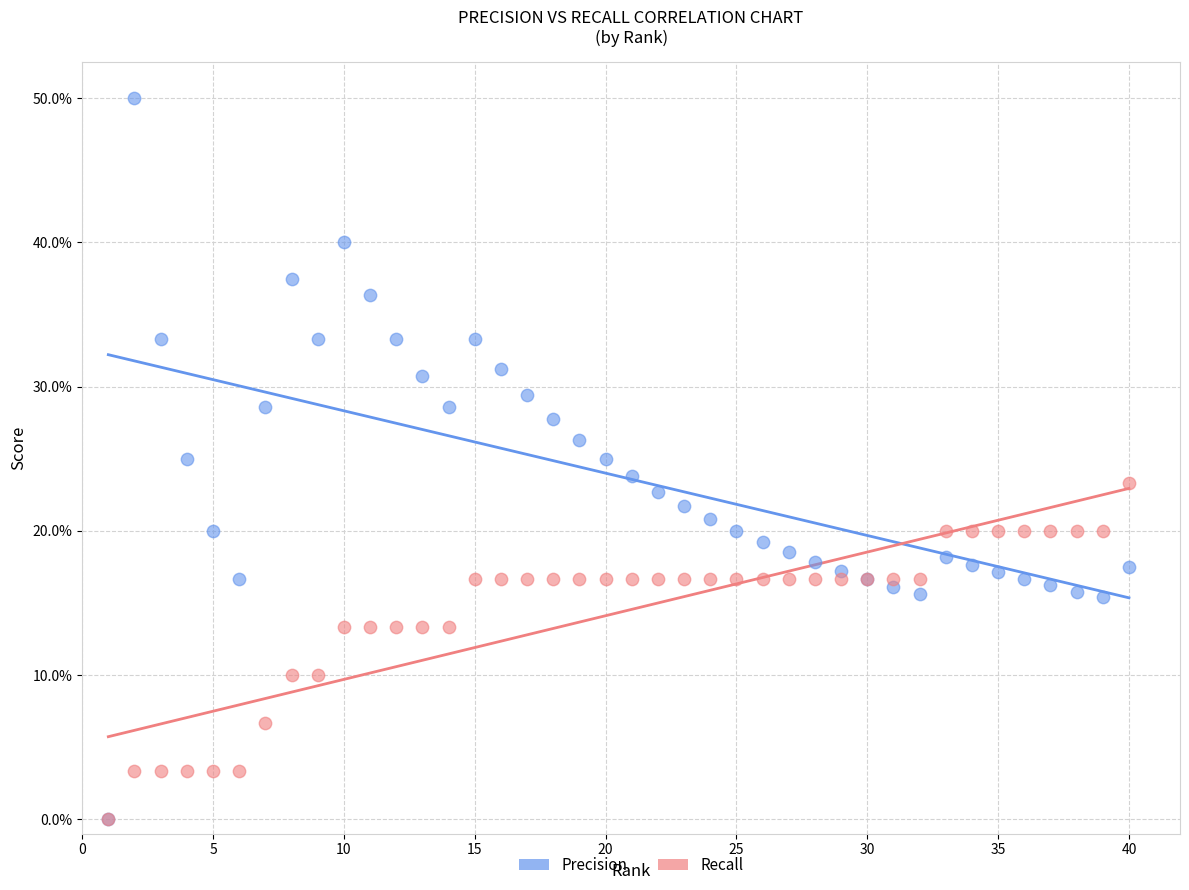

What are all the series names shown in the legend?

Precision, Recall